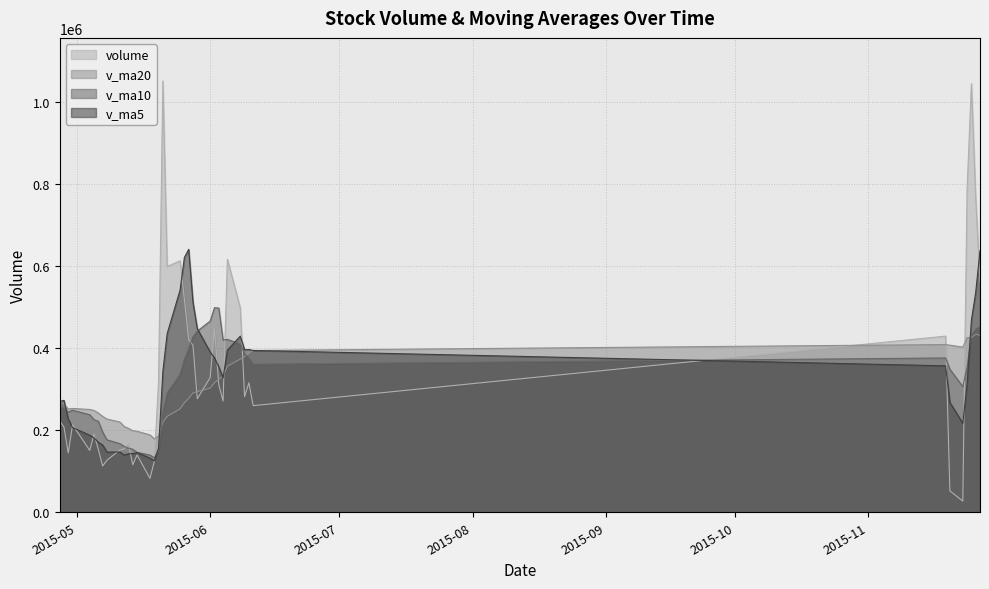

What is the value of the v_ma20 point at the 40th from the left?

271485.6